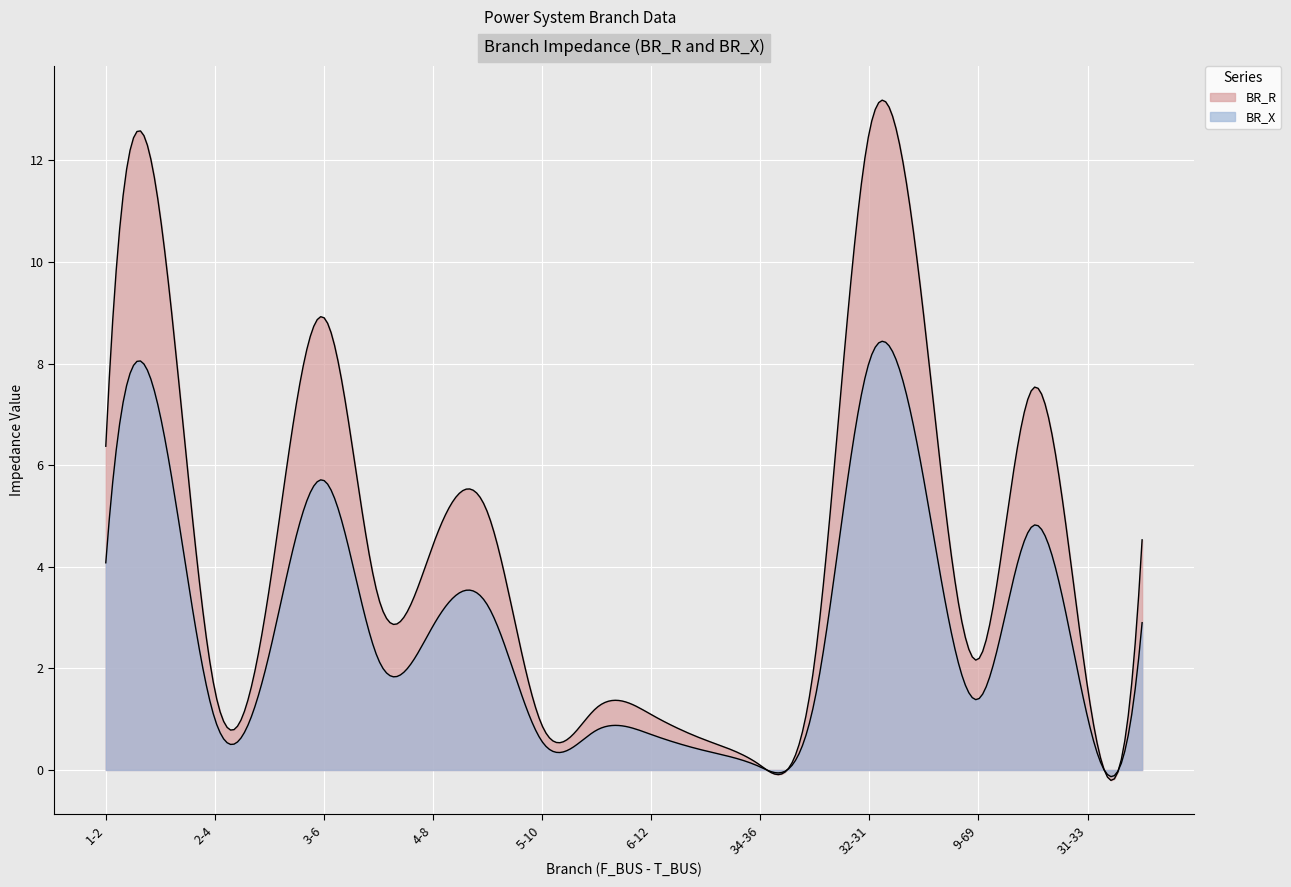

What is the label of the 18th point from the left?

10-41